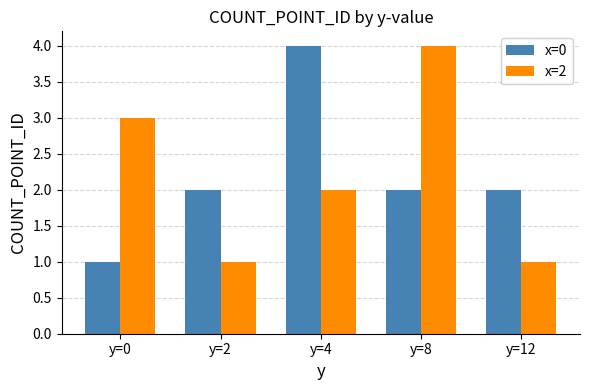

Where is x=2 nearest to the value 2?

y=4